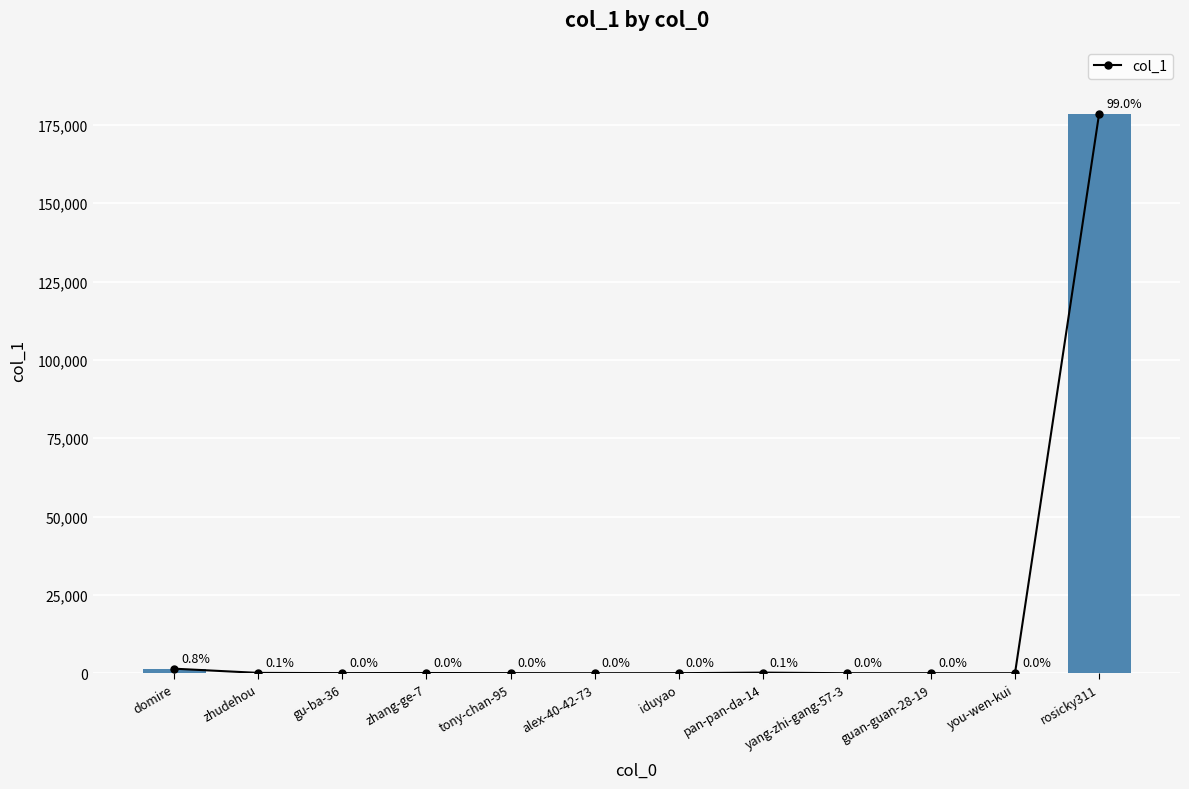

At which category does the chart reach its minimum across all series?

yang-zhi-gang-57-3